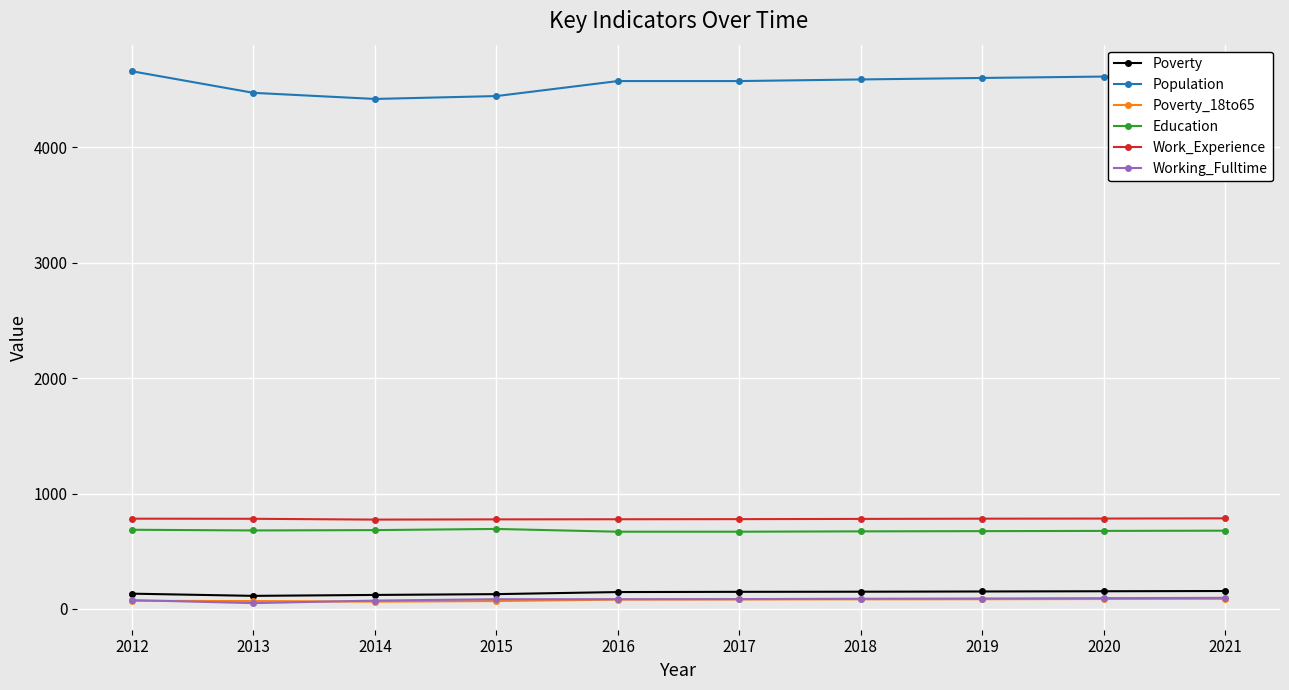

The value of Work_Experience at 2018 is 780. True or false?

True